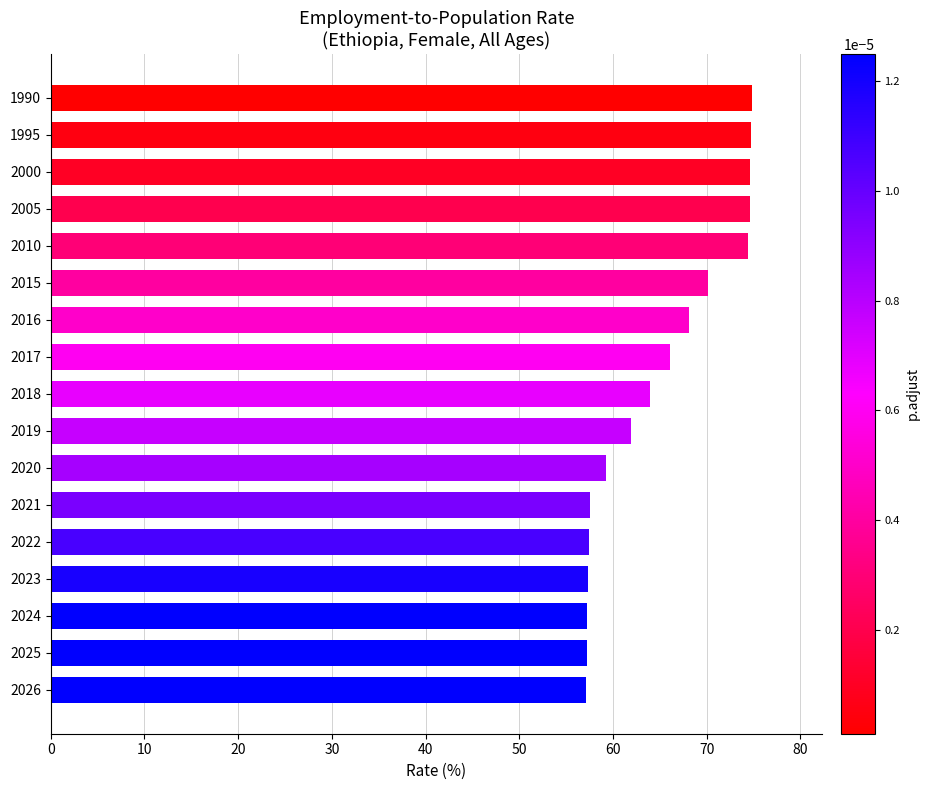

What is the ratio of the value at 2017 to the value at 2024?

1.2